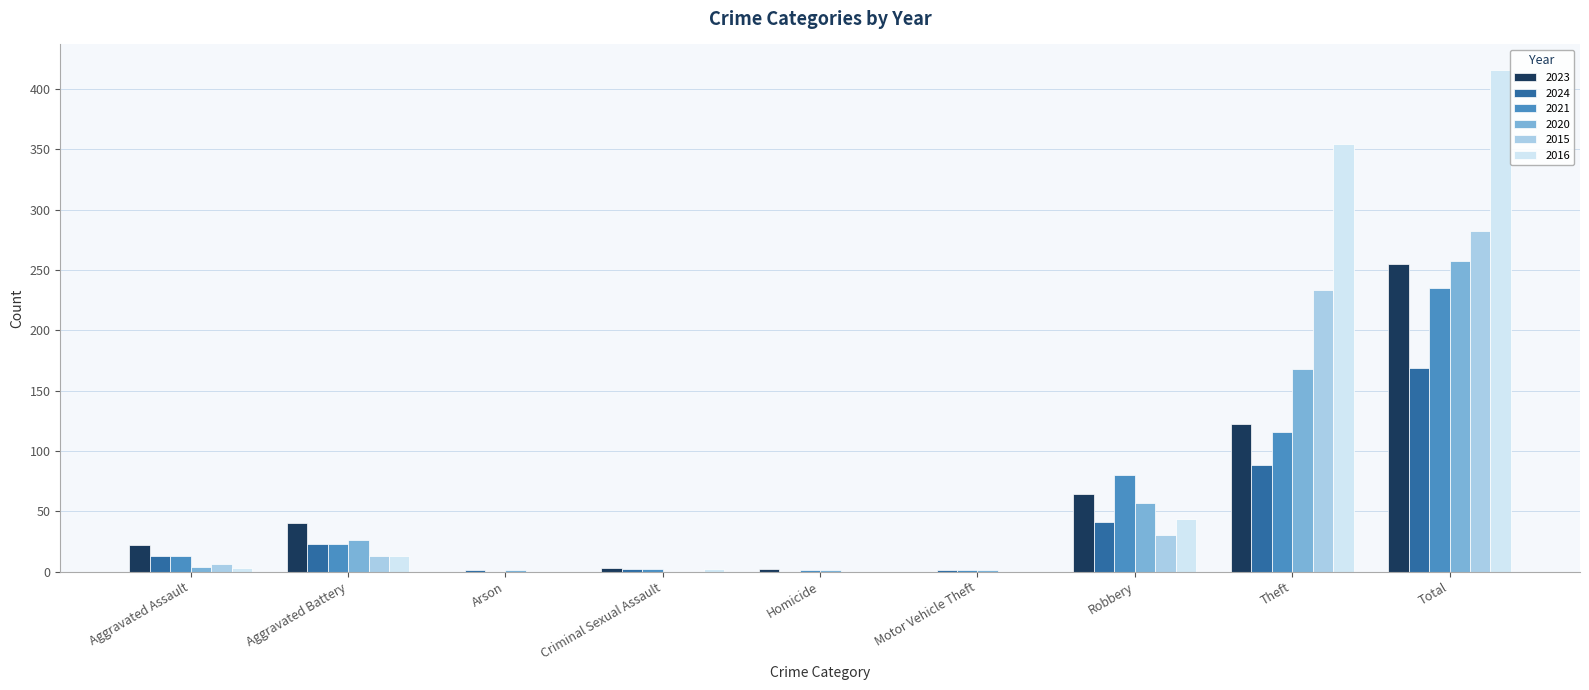

Which series has the largest total across all categories?

2016